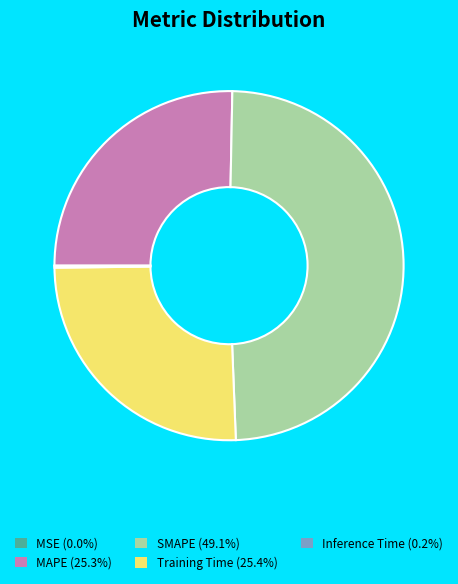

What is the largest slice in the pie chart?

SMAPE